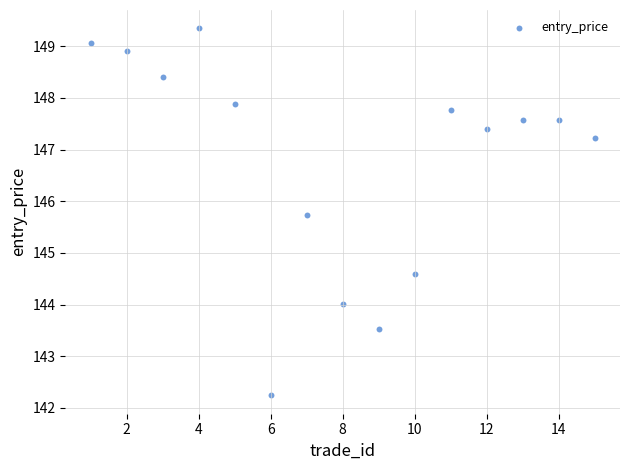

What Y value in the scatter plot is closest to 145?

144.6